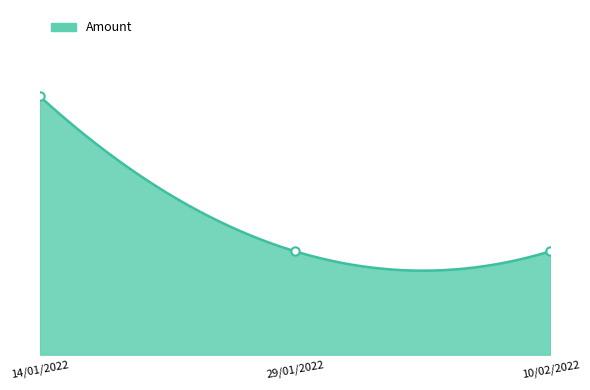

Rank the categories by value from highest to lowest.

14/01/2022, 29/01/2022, 10/02/2022